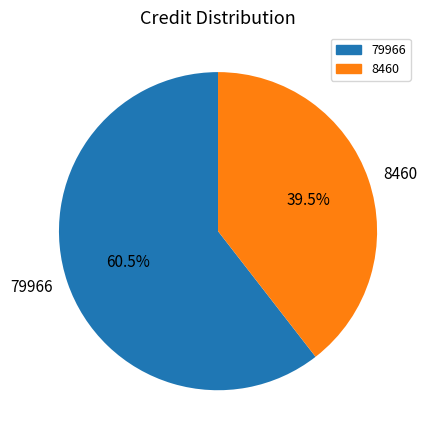

Rank the categories by value from lowest to highest.

8460, 79966